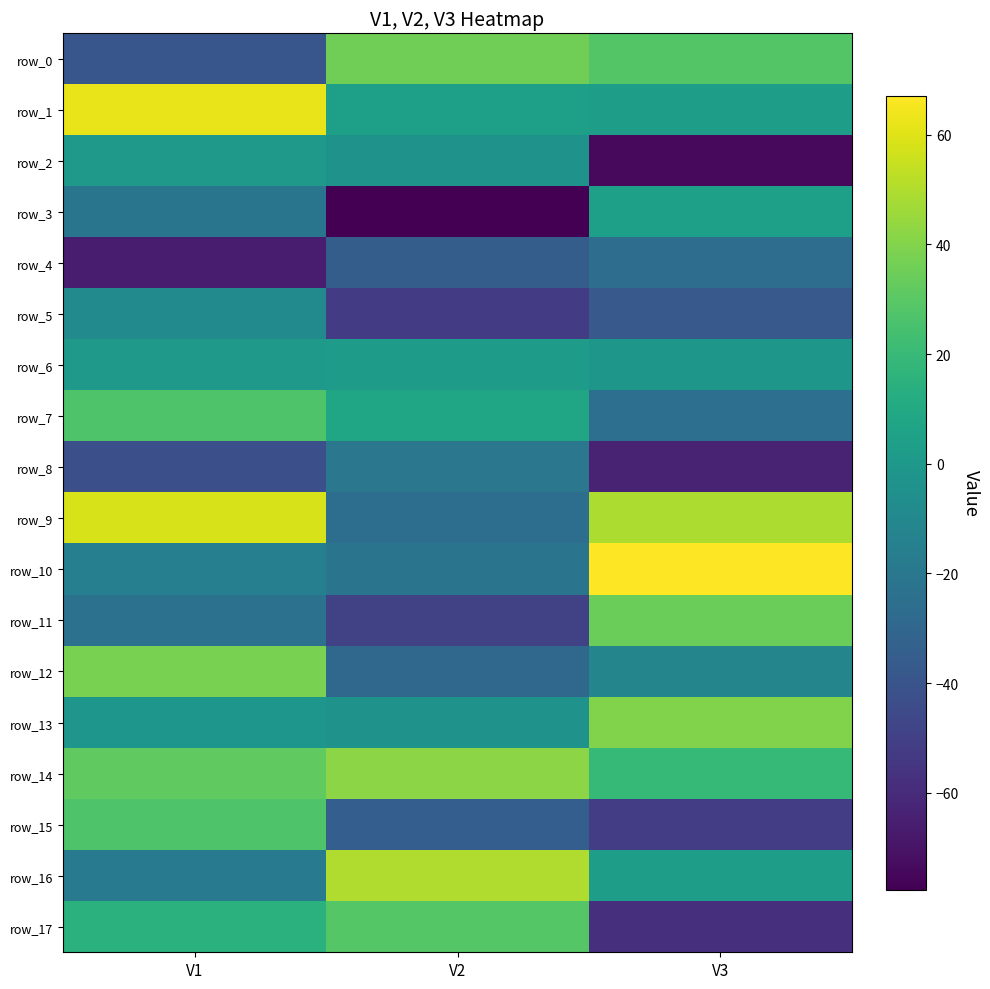

What is the average value of the row_2 series?

-25.8